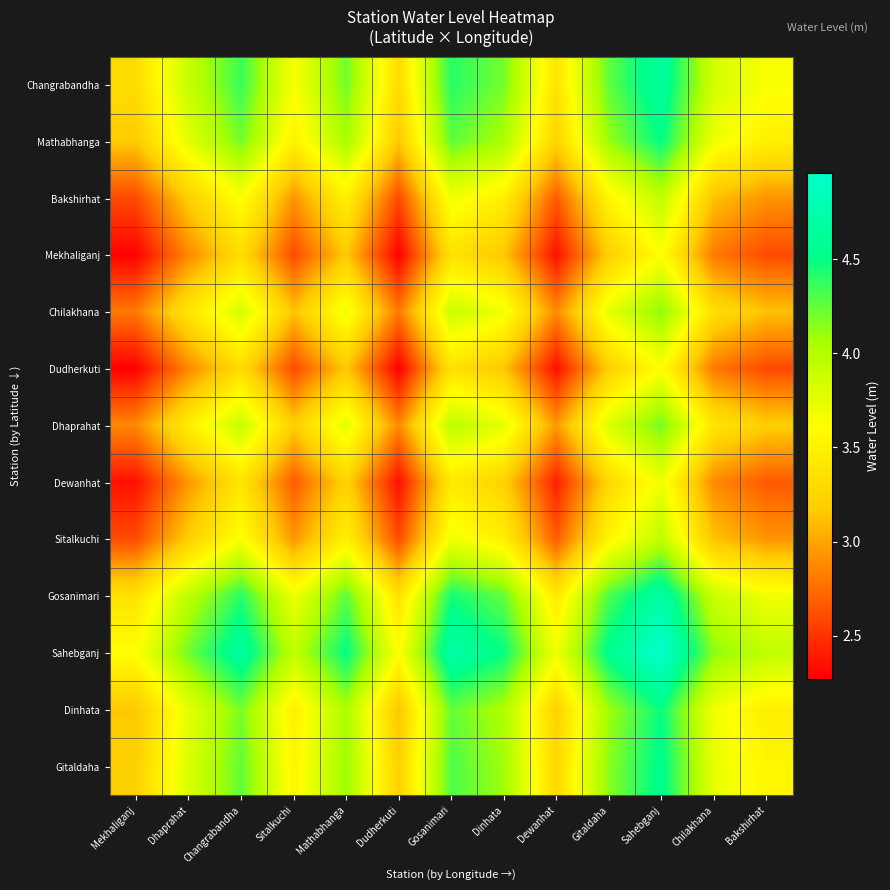

Which has a higher value, Changrabandha or Mekhaliganj?

Changrabandha